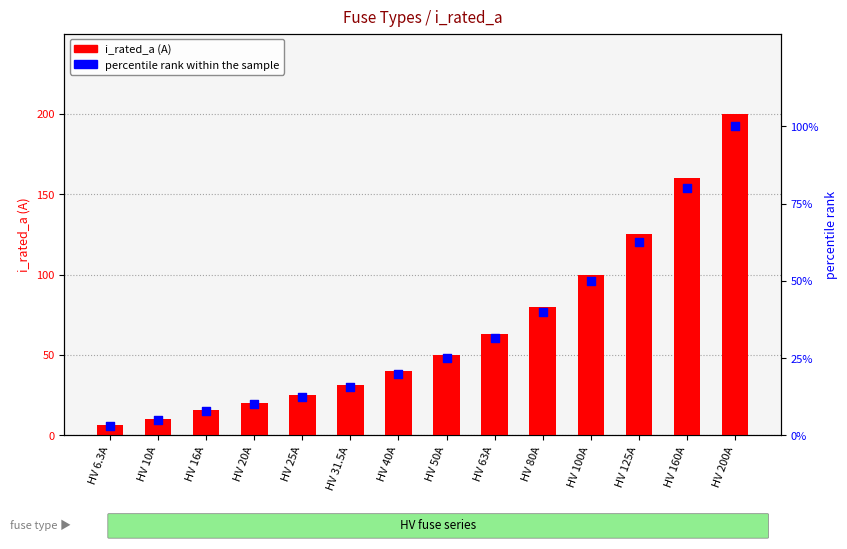

Is the value of i_rated_a at HV 160A greater than the value of percentile rank within the sample at HV 16A?

Yes